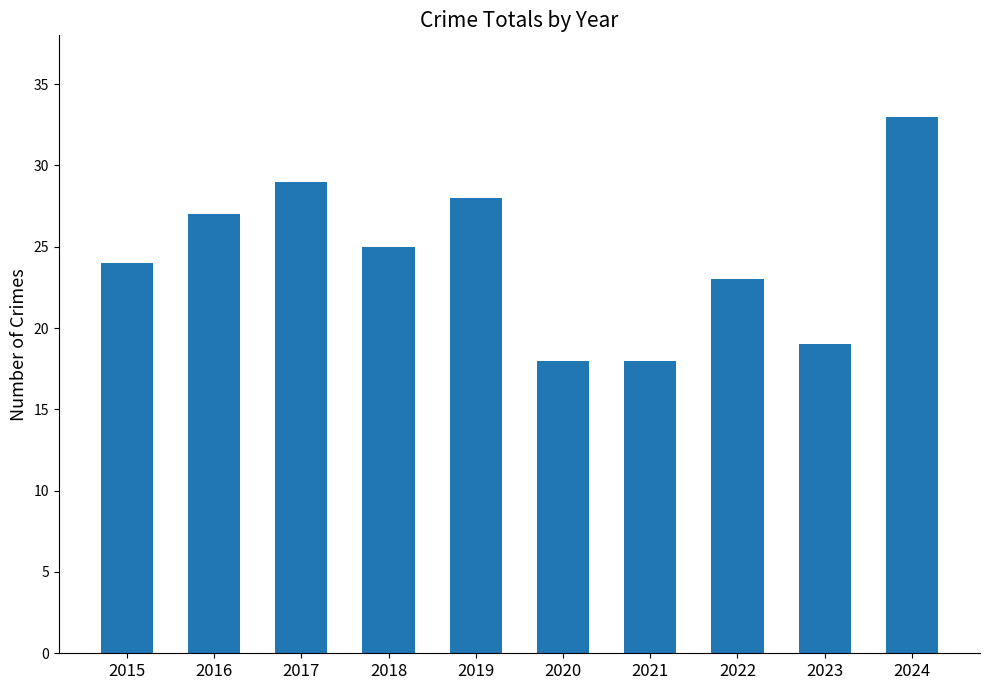

Count the number of data series in this chart.

1